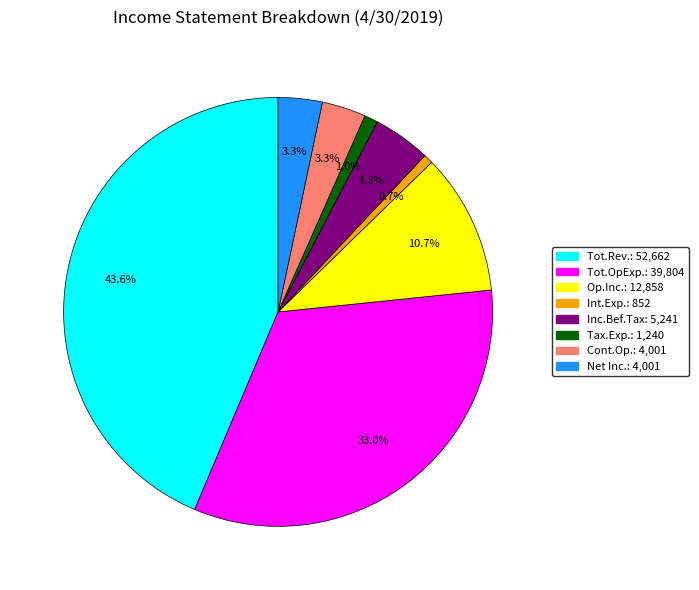

How many segments does this pie chart have?

8